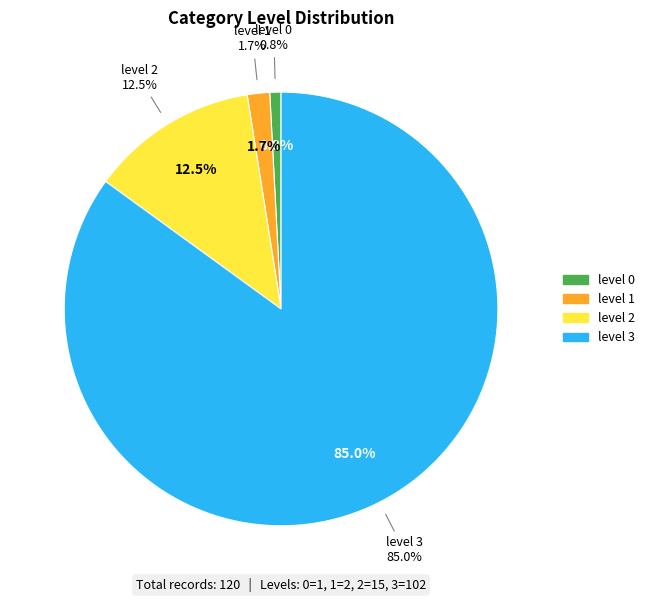

Is it true that level 3 is 13% of the pie?

False